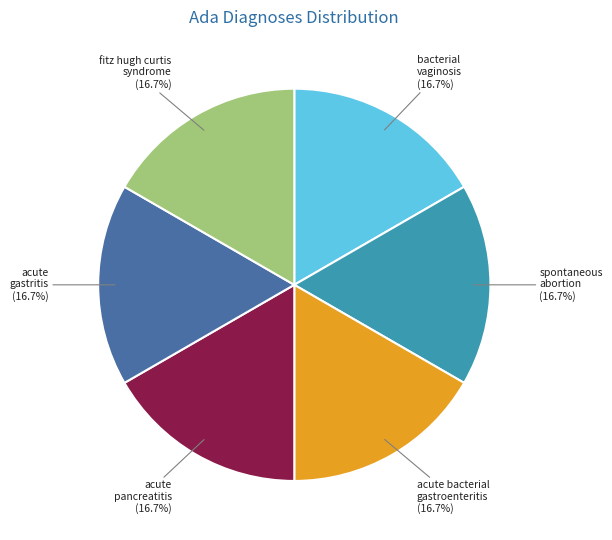

How many slices are in this pie chart?

6